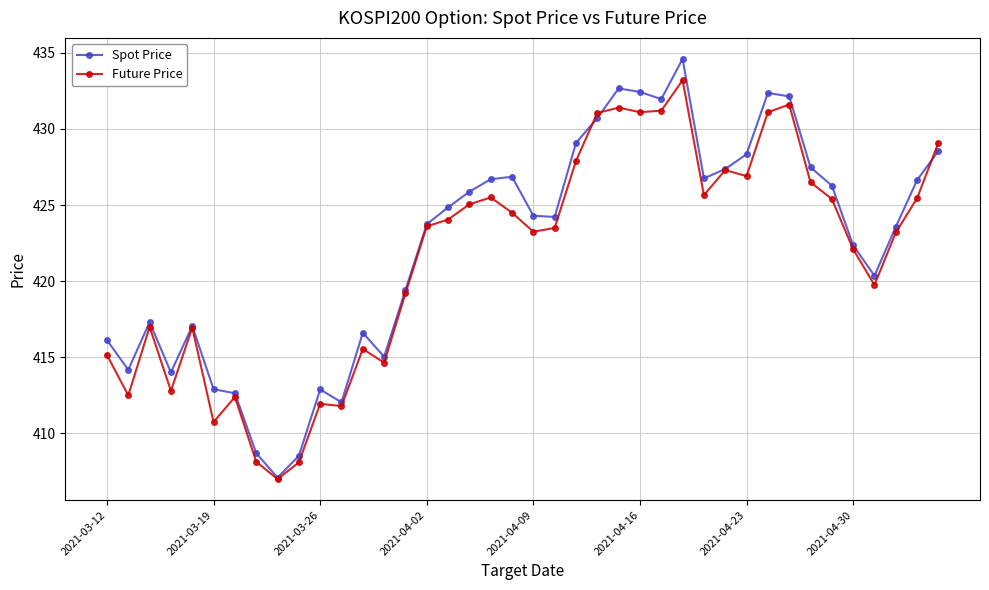

What is the highest value of the Future Price series?

433.2